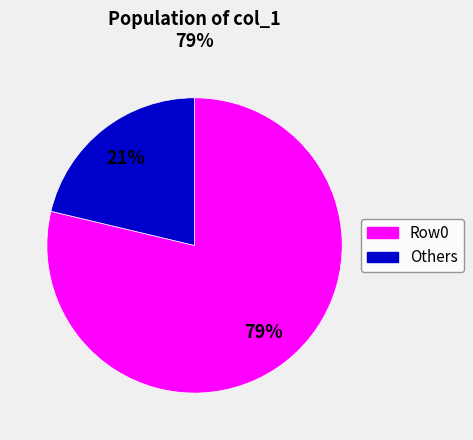

To the nearest percent, what is the average slice percentage?

50%